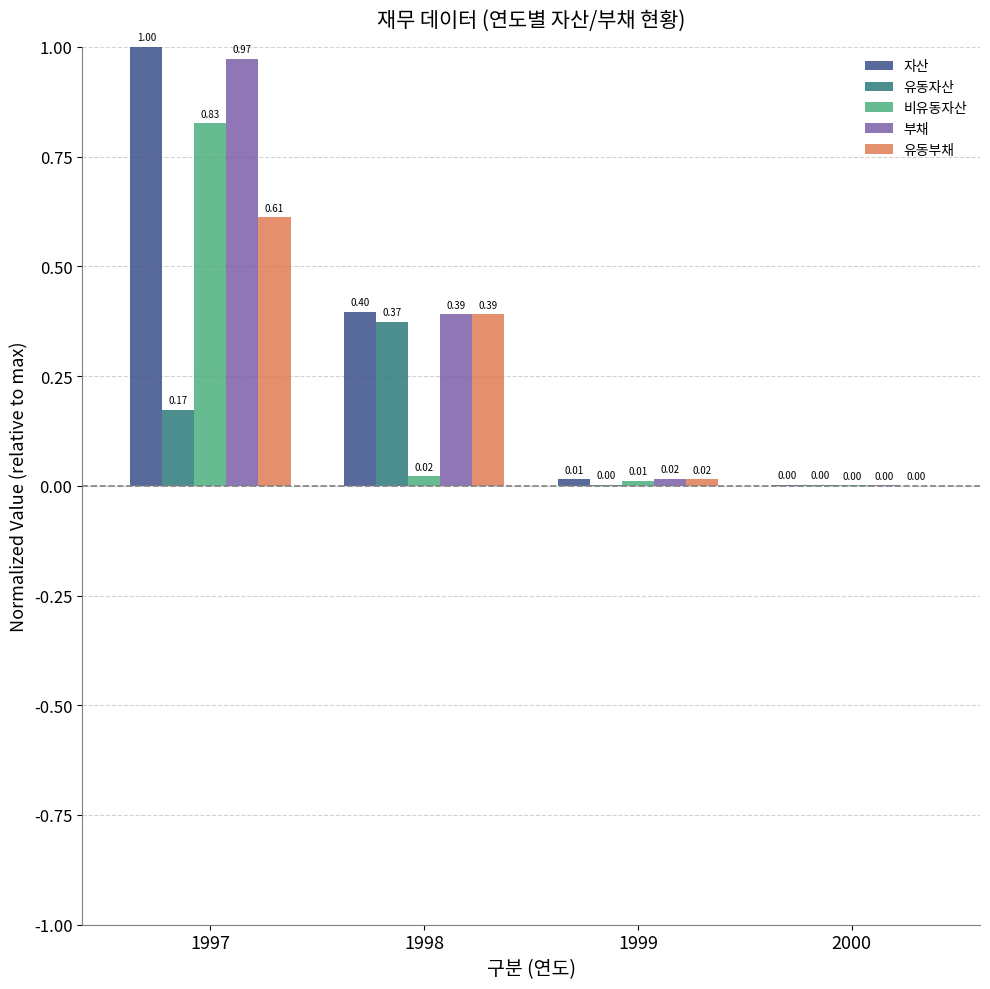

What are all the series names shown in the legend?

자산, 유동자산, 비유동자산, 부채, 유동부채